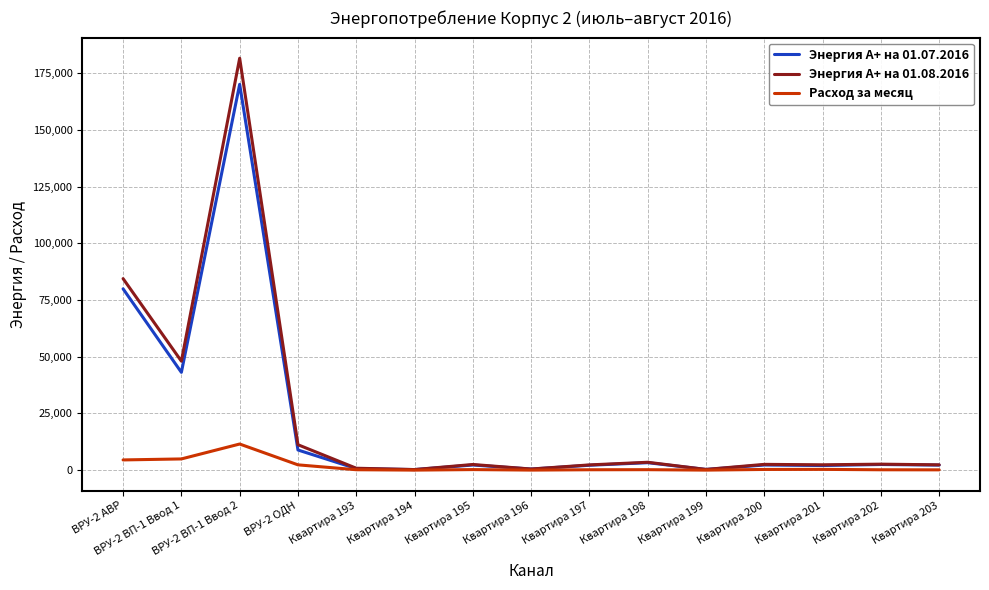

Which series has the largest range (max minus min)?

Энергия A+ на 01.08.2016